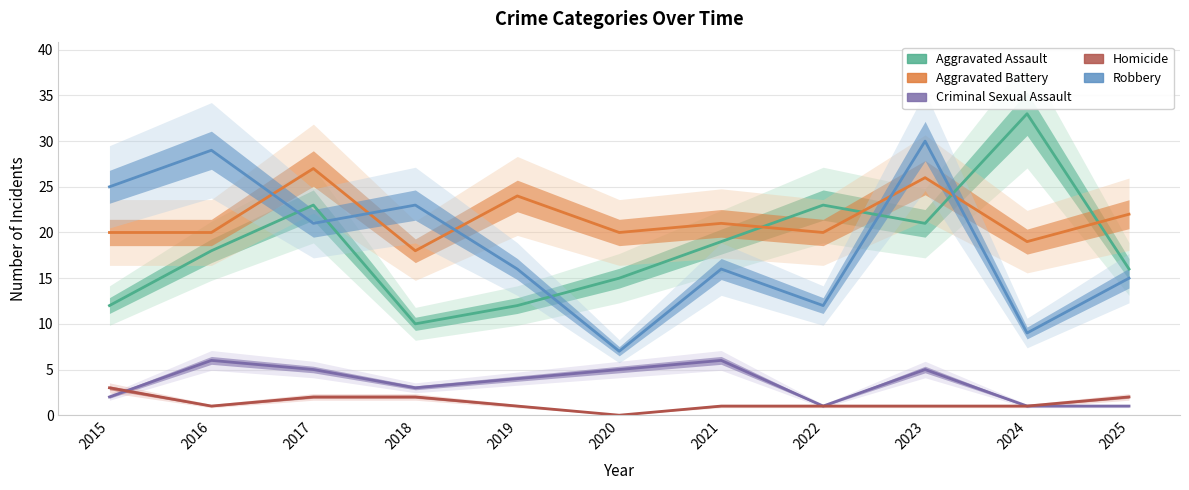

Reading right to left, list all the values displayed in this chart.

Aggravated Assault: 2025=16	2024=33	2023=21	2022=23	2021=19	2020=15	2019=12	2018=10	2017=23	2016=18	2015=12
Aggravated Battery: 2025=22	2024=19	2023=26	2022=20	2021=21	2020=20	2019=24	2018=18	2017=27	2016=20	2015=20
Criminal Sexual Assault: 2025=1	2024=1	2023=5	2022=1	2021=6	2020=5	2019=4	2018=3	2017=5	2016=6	2015=2
Homicide: 2025=2	2024=1	2023=1	2022=1	2021=1	2020=0	2019=1	2018=2	2017=2	2016=1	2015=3
Robbery: 2025=15	2024=9	2023=30	2022=12	2021=16	2020=7	2019=16	2018=23	2017=21	2016=29	2015=25